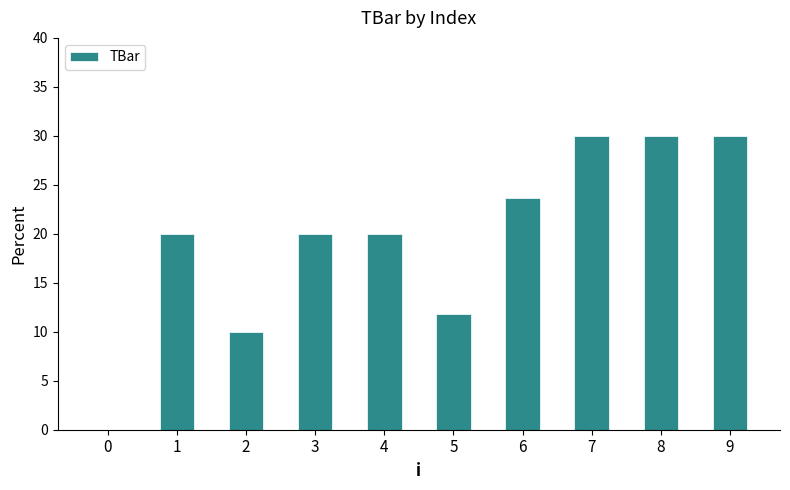

What is the difference between the values at 0 and 9?

30.0